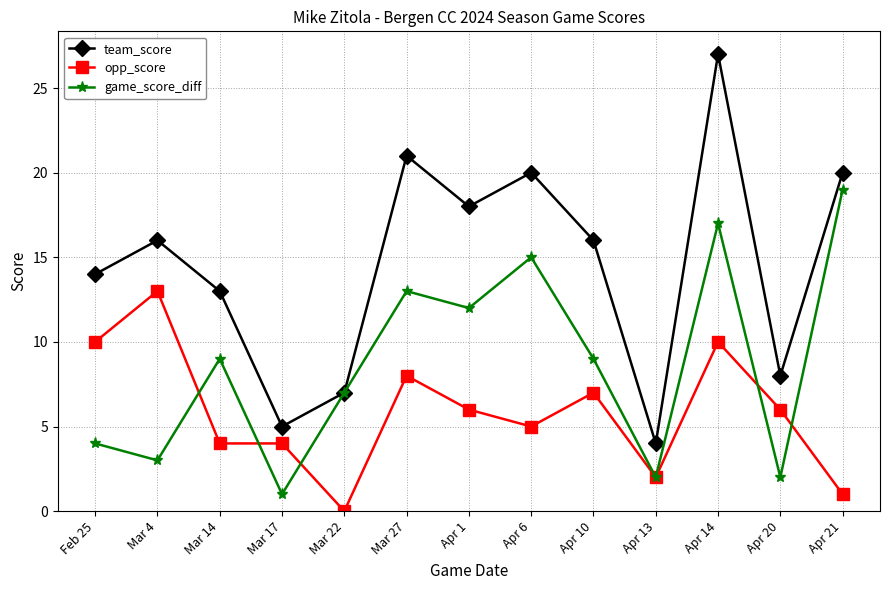

How many categories are shown in the chart?

13